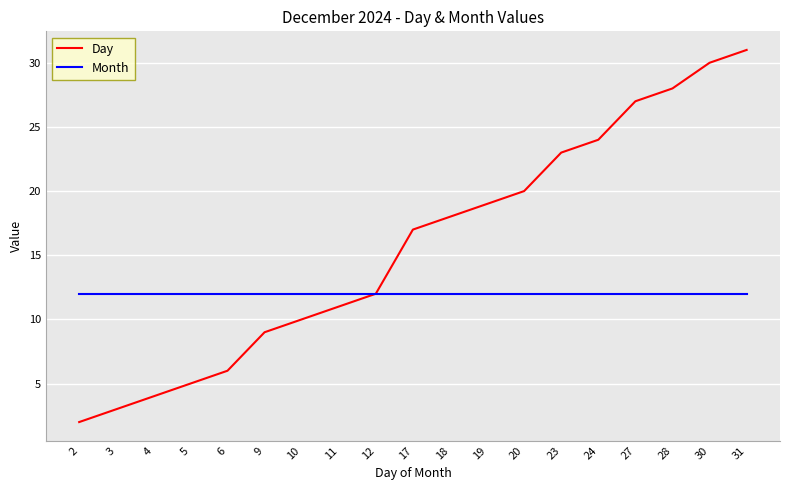

Which series has the largest total across all categories?

Day